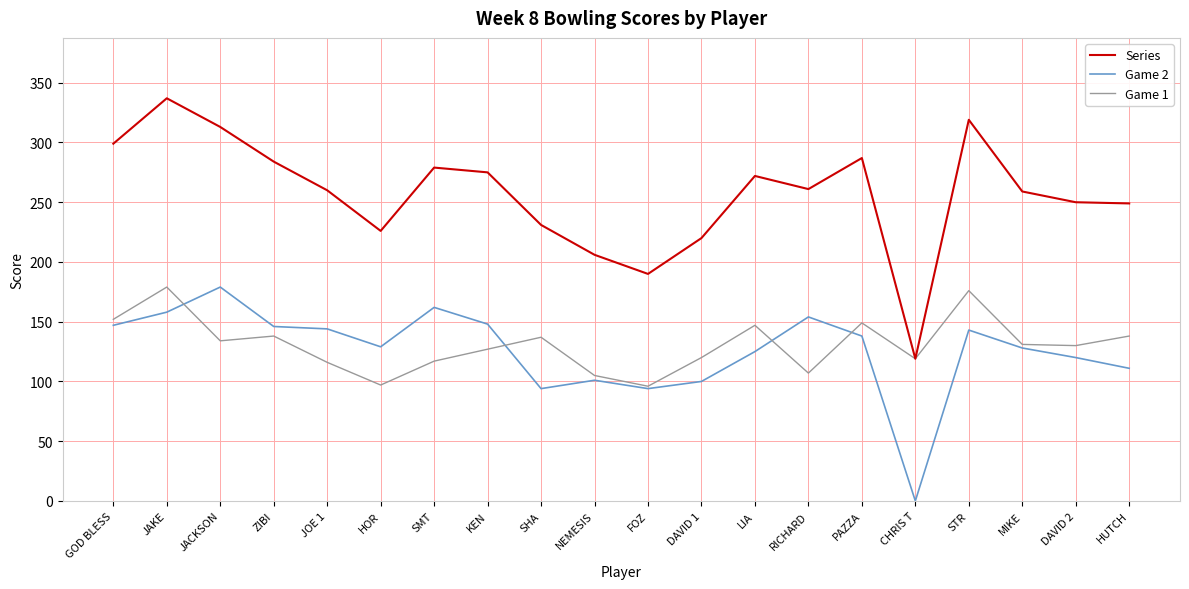

Rank the series at JACKSON from highest to lowest value.

Series, Game 2, Game 1